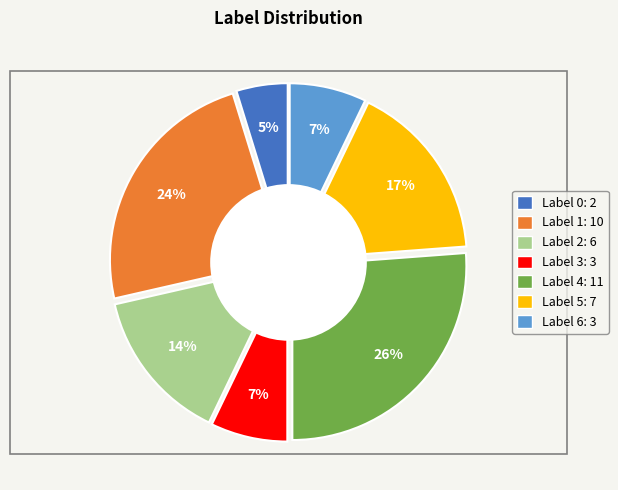

Which category has the biggest portion of the pie?

4